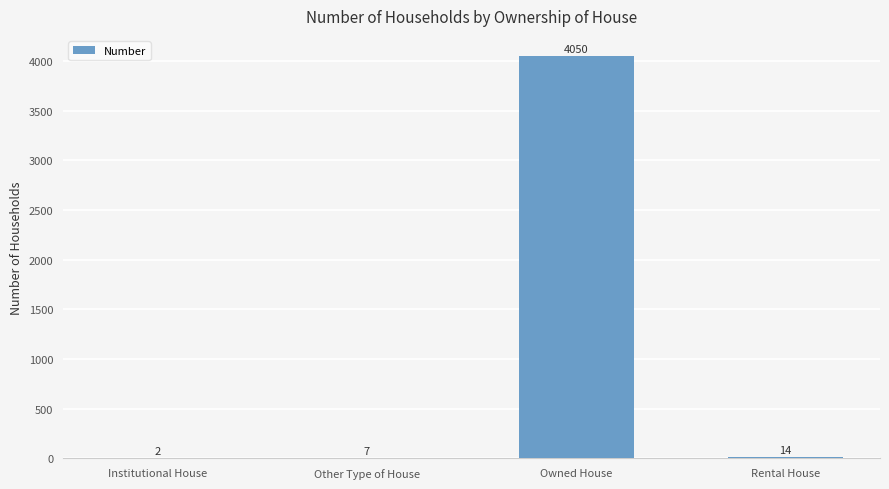

At which label does the data first exceed 14?

Owned House